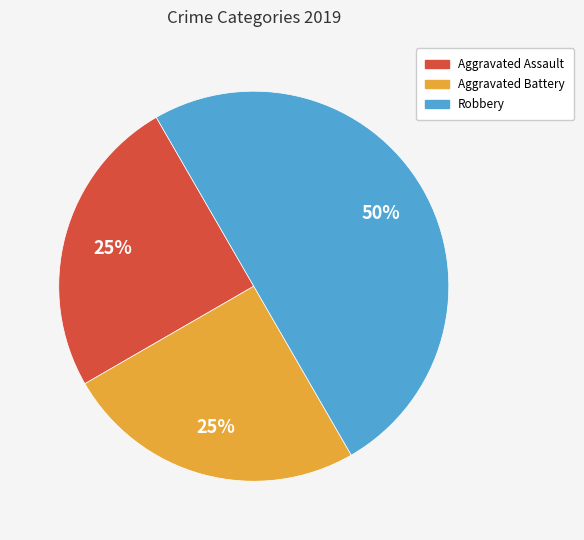

To the nearest percent, what is the combined percentage of Aggravated Battery and Aggravated Assault?

50%